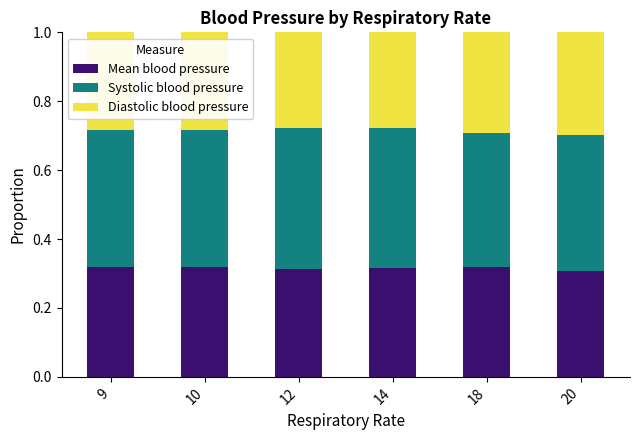

Is it true that Mean blood pressure equals 0.5 at 12?

False